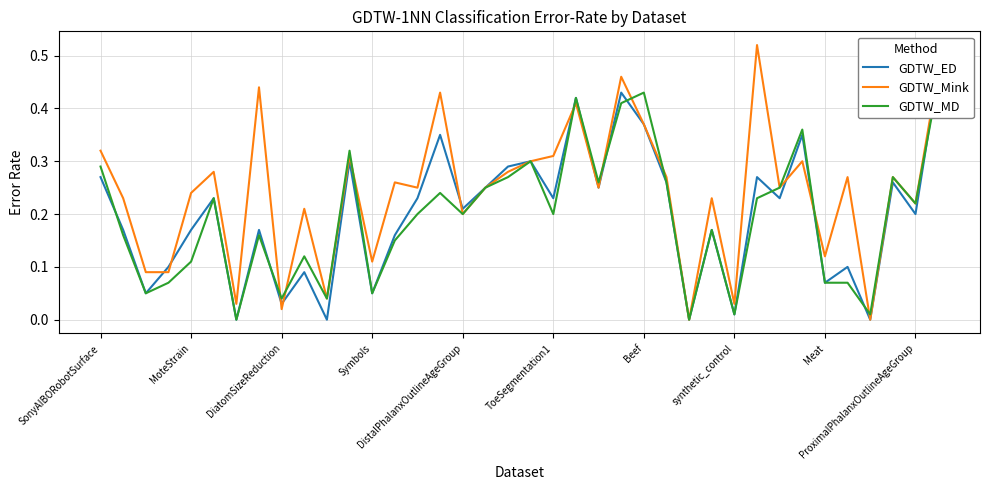

True or false: GDTW_ED and GDTW_Mink cross at least once.

True